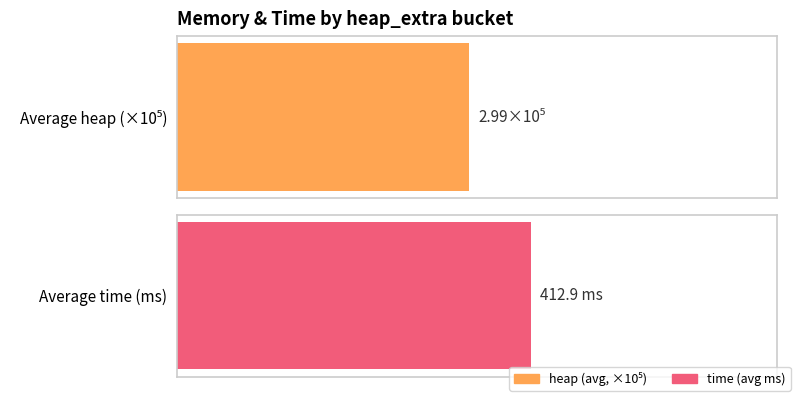

Which series has the largest range (max minus min)?

heap